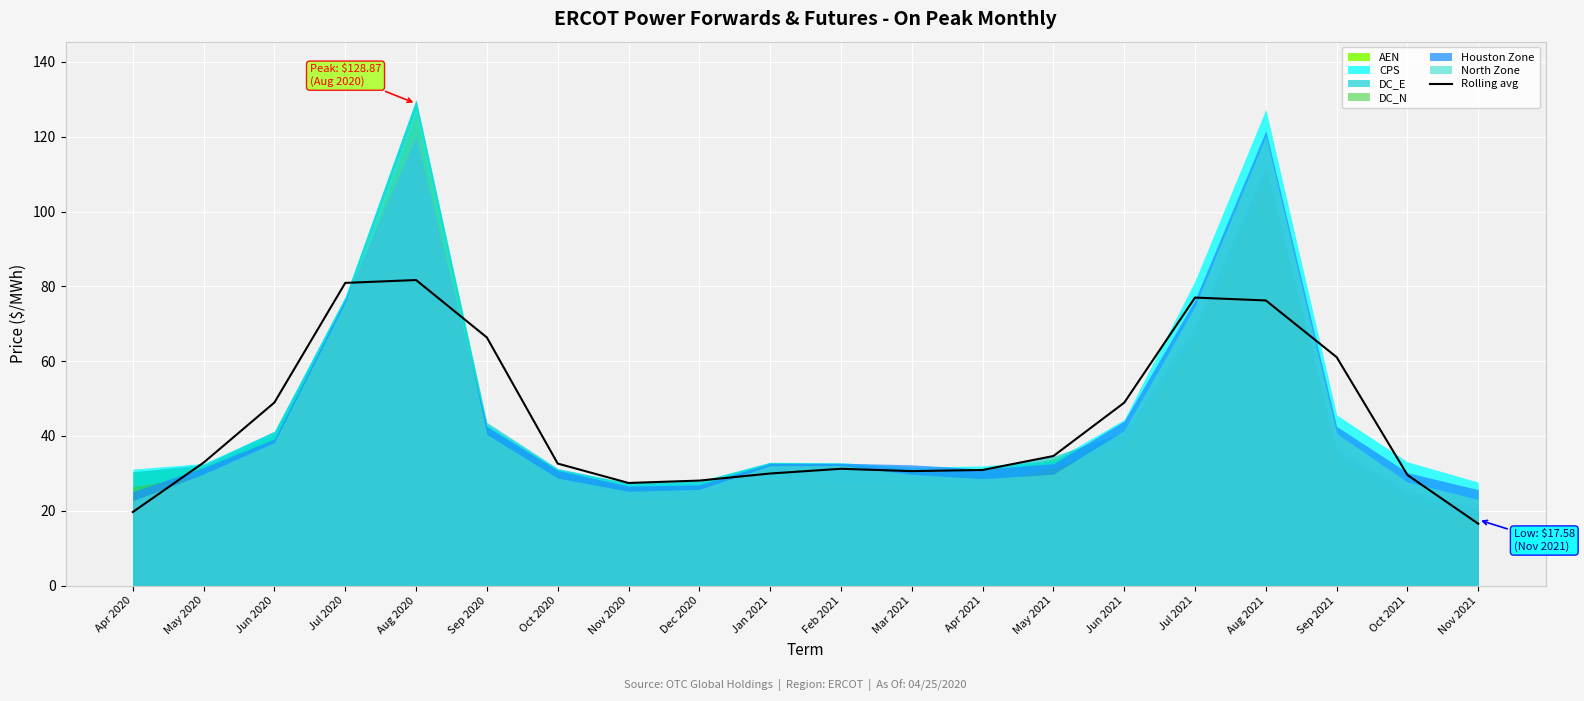

At which category does the chart reach its peak across all series?

Aug 2020